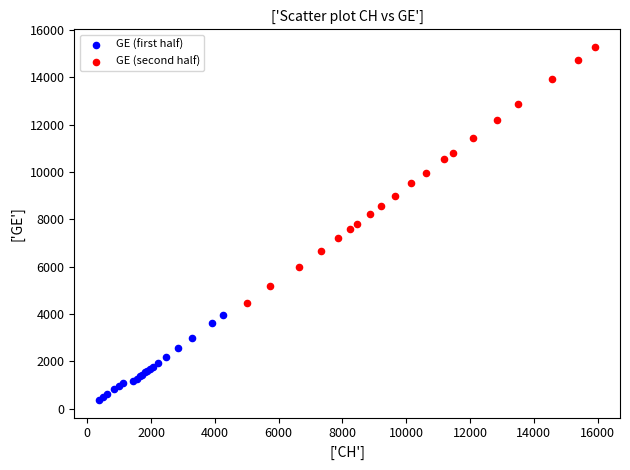

Which series has the widest spread of Y values?

GE (second half)